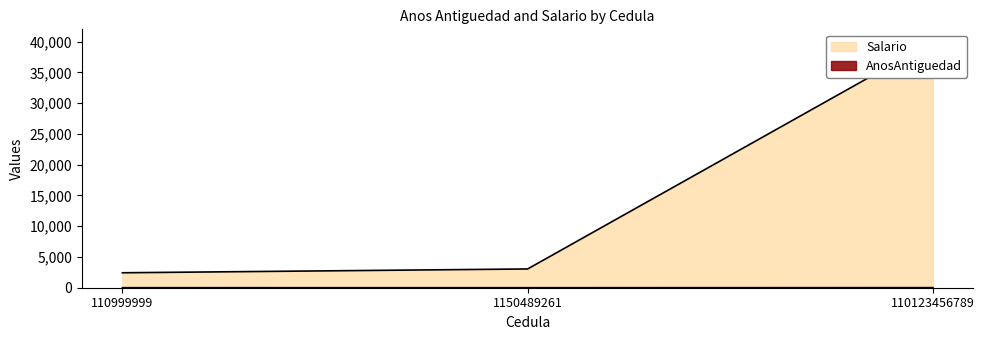

Reading right to left, what are all the values shown in this chart?

AnosAntiguedad: 12	4	6
Salario: 40000	3050	2430